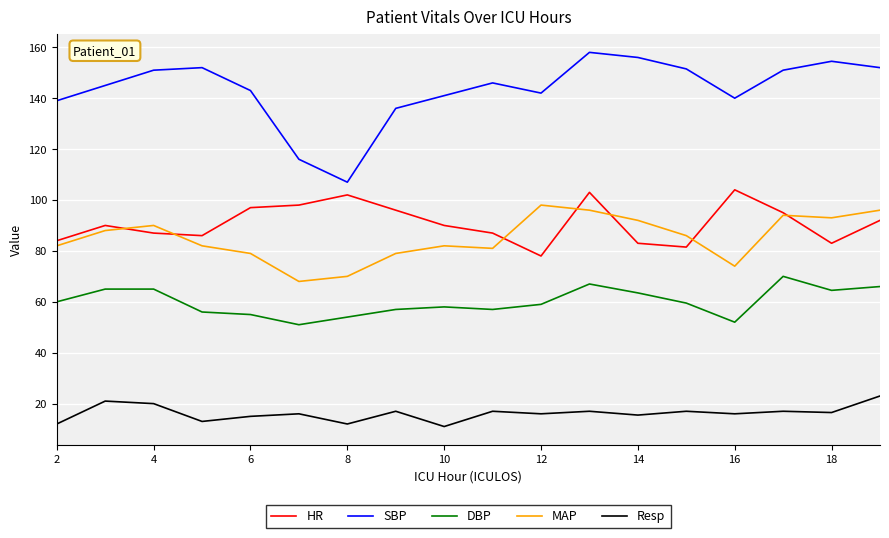

What is the greatest value displayed?

158.0